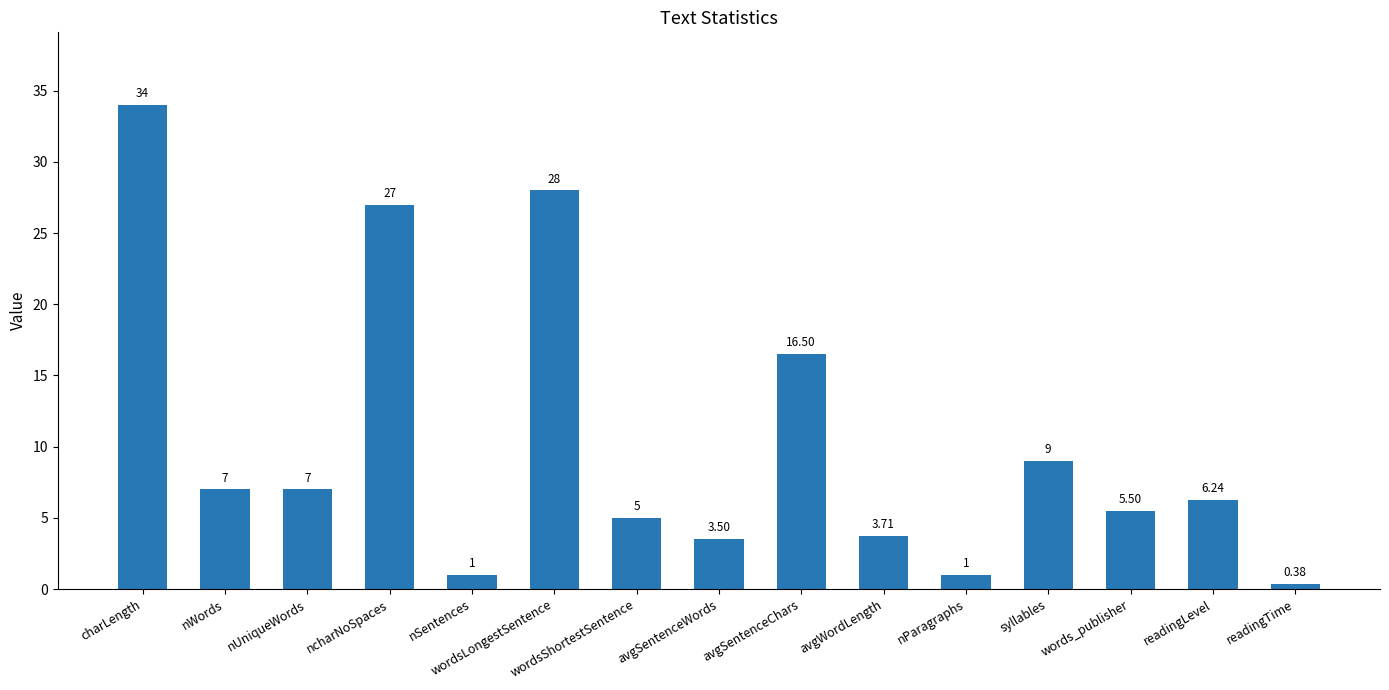

What is the average value?

10.3